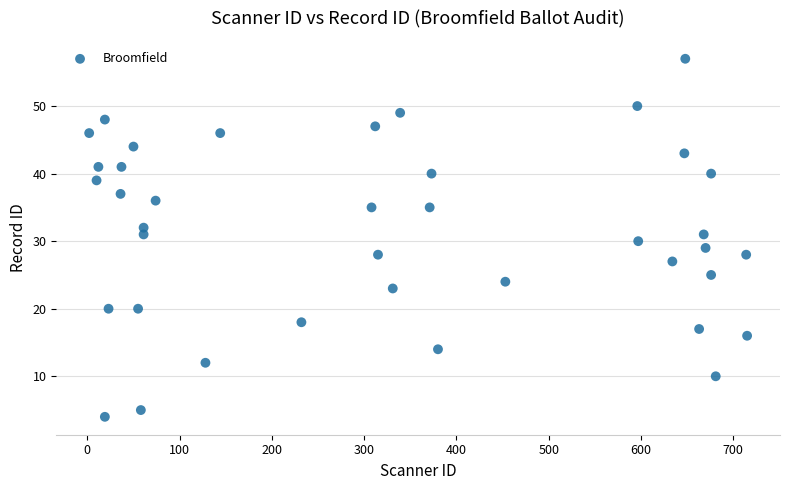

What is the range of X values (max minus min)?

713